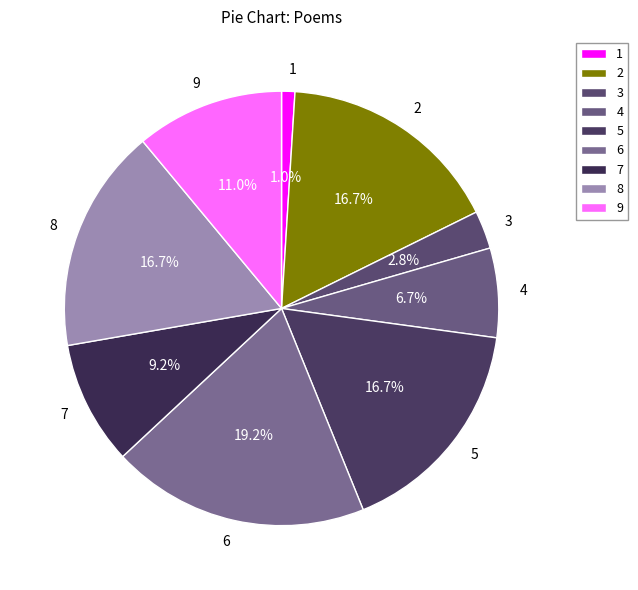

Is there any slice that represents more than half of the pie?

No